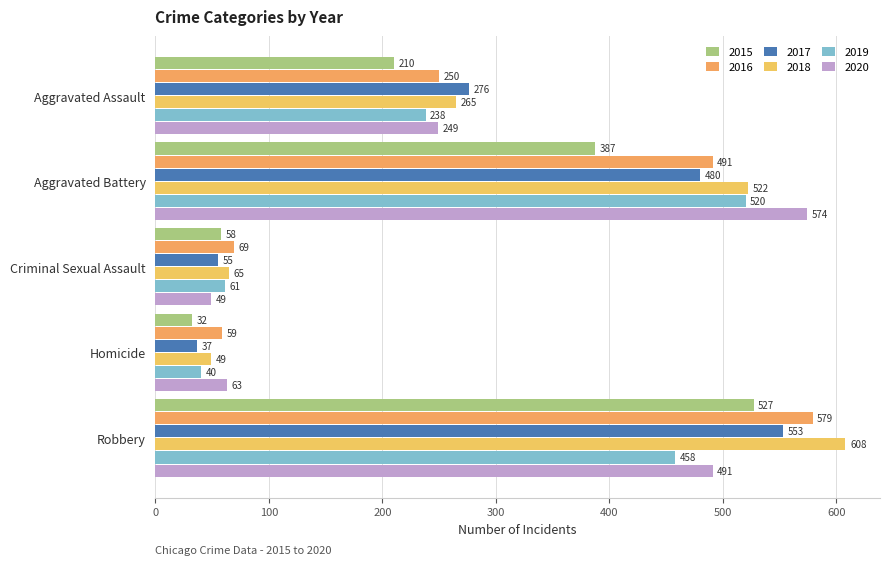

Where does the 2020 series first go above 249?

Aggravated Battery